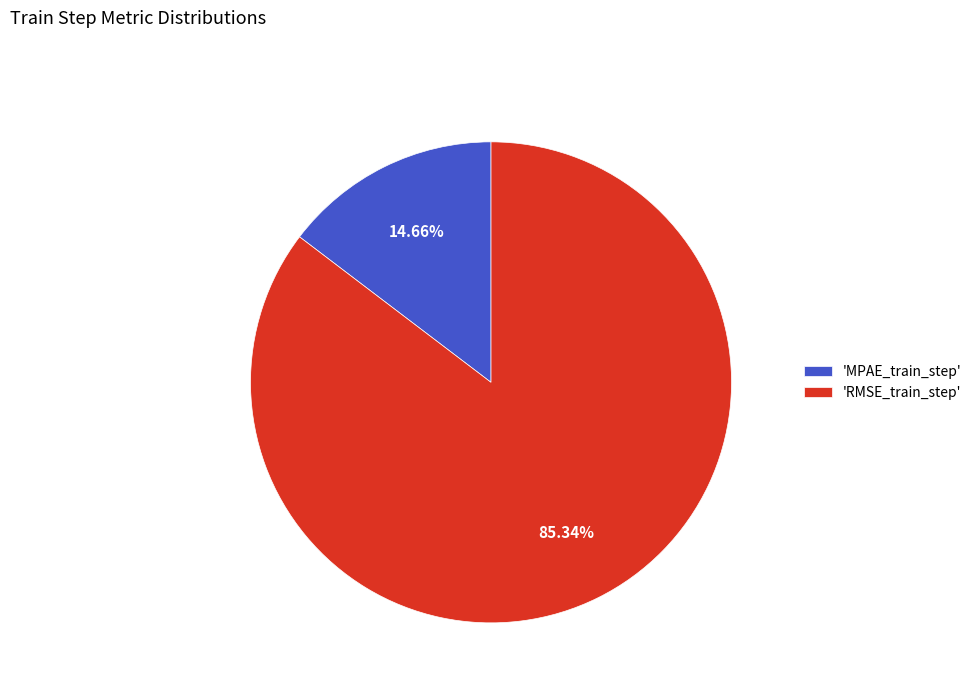

Combined, do 'MPAE_train_step' and 'RMSE_train_step' account for over 50%?

Yes